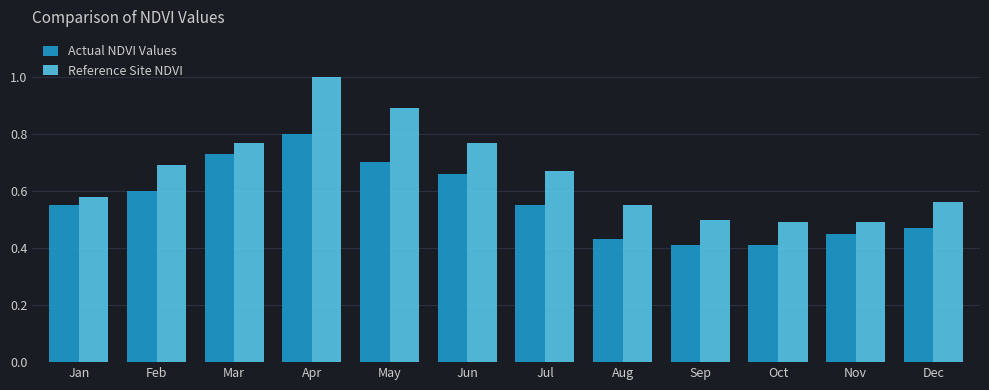

What is the difference between the second highest and second lowest values in the Actual NDVI Values series?

0.3